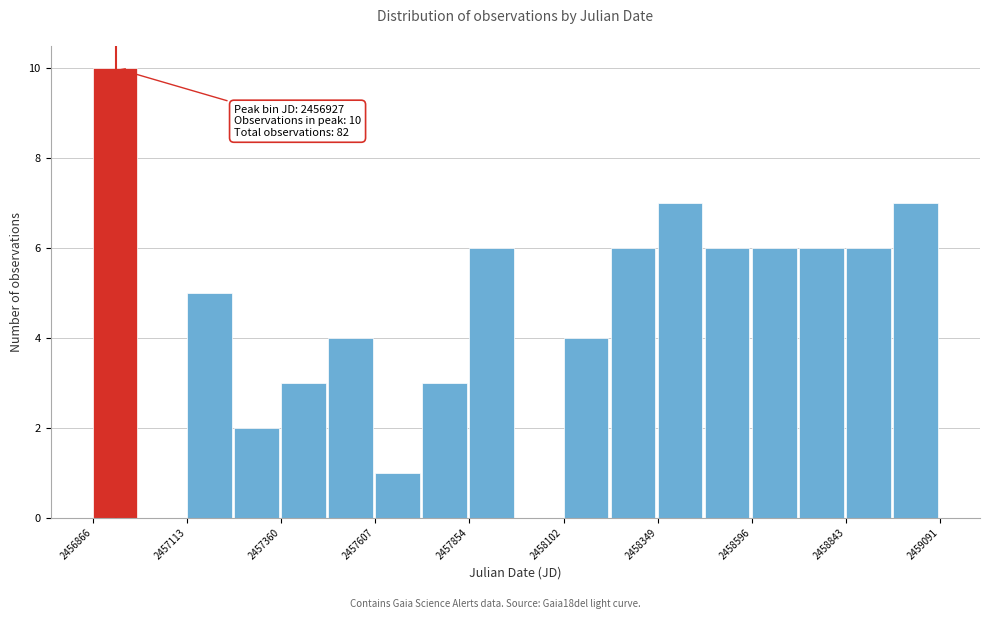

Read against the x-axis, roughly where is the centre of the tallest bar?

2456900